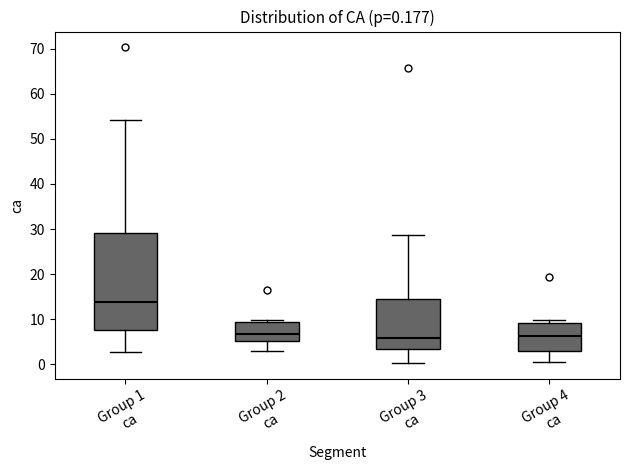

Which box's median line is the highest?

Group 1 ca